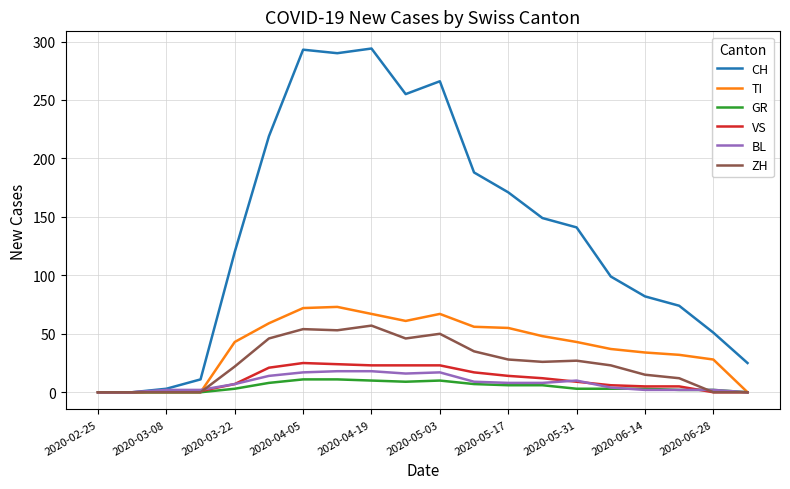

Which series has the widest spread of values?

CH